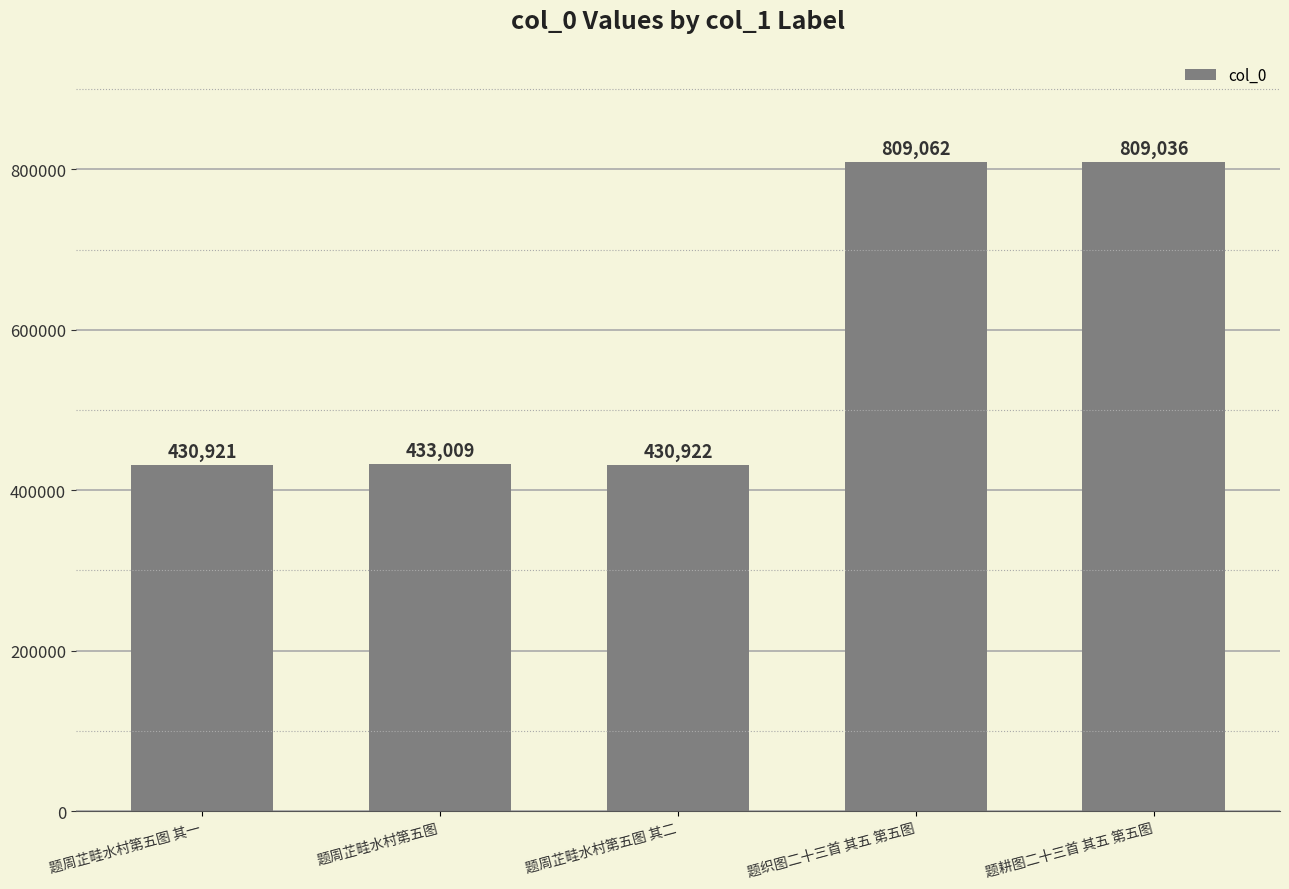

What is the average value?

582590